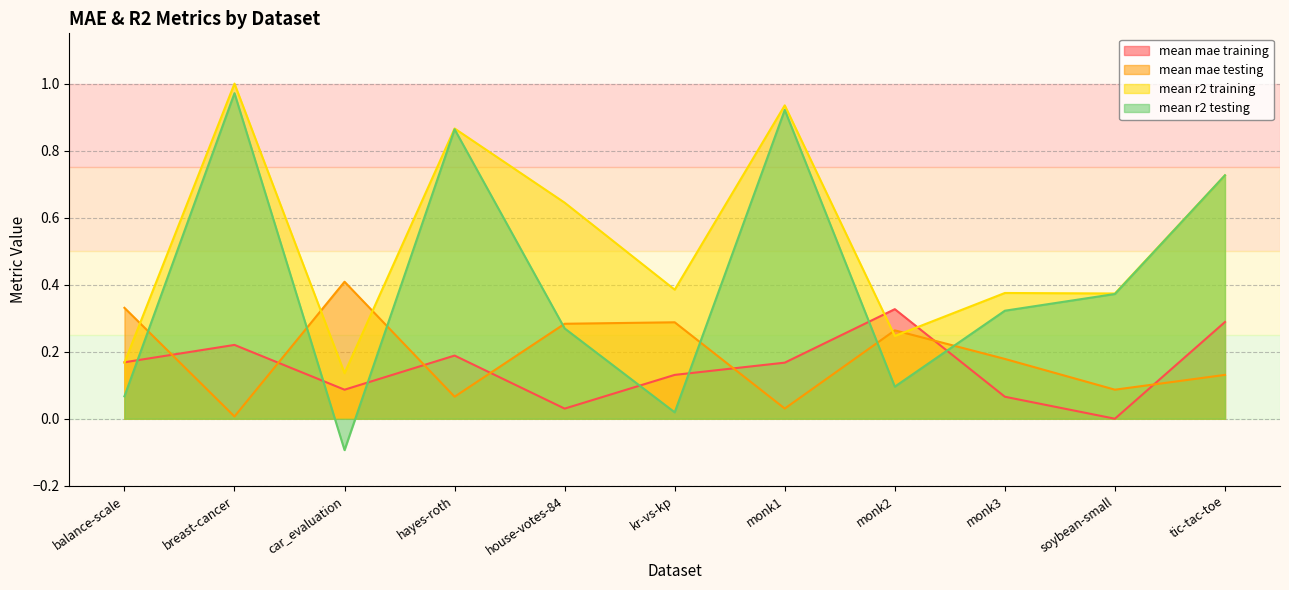

List the labels in order of mean mae testing value, largest first.

car_evaluation, balance-scale, kr-vs-kp, house-votes-84, monk2, monk3, tic-tac-toe, soybean-small, hayes-roth, monk1, breast-cancer